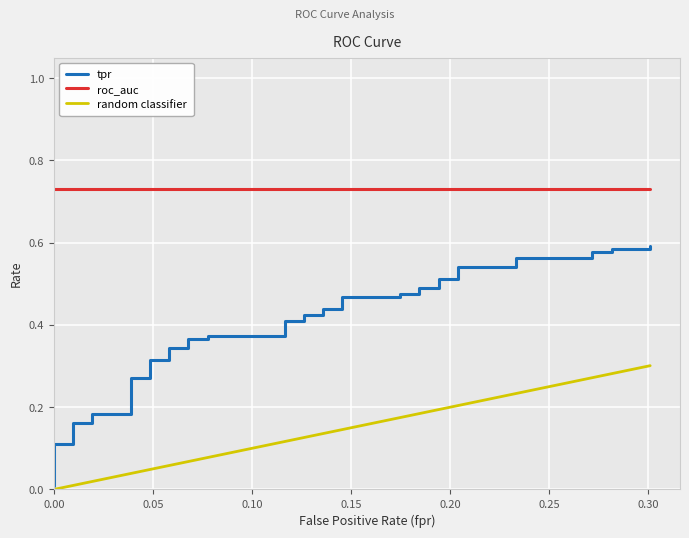

Reading left to right, what are all the values shown in this chart?

fpr: 0.0	0.0	0.0	0.0	0.0	0.0	0.0	0.0	0.0	0.0	0.1	0.1	0.1	0.1	0.1	0.1	0.1	0.1	0.1	0.1	0.1	0.1	0.1	0.1	0.2	0.2	0.2	0.2	0.2	0.2	0.2	0.2	0.2	0.2	0.3	0.3	0.3	0.3	0.3	0.3
tpr: 0.0	0.1	0.1	0.2	0.2	0.2	0.2	0.3	0.3	0.3	0.3	0.3	0.3	0.4	0.4	0.4	0.4	0.4	0.4	0.4	0.4	0.4	0.4	0.5	0.5	0.5	0.5	0.5	0.5	0.5	0.5	0.5	0.5	0.6	0.6	0.6	0.6	0.6	0.6	0.6
roc_auc: 0.7	0.7	0.7	0.7	0.7	0.7	0.7	0.7	0.7	0.7	0.7	0.7	0.7	0.7	0.7	0.7	0.7	0.7	0.7	0.7	0.7	0.7	0.7	0.7	0.7	0.7	0.7	0.7	0.7	0.7	0.7	0.7	0.7	0.7	0.7	0.7	0.7	0.7	0.7	0.7